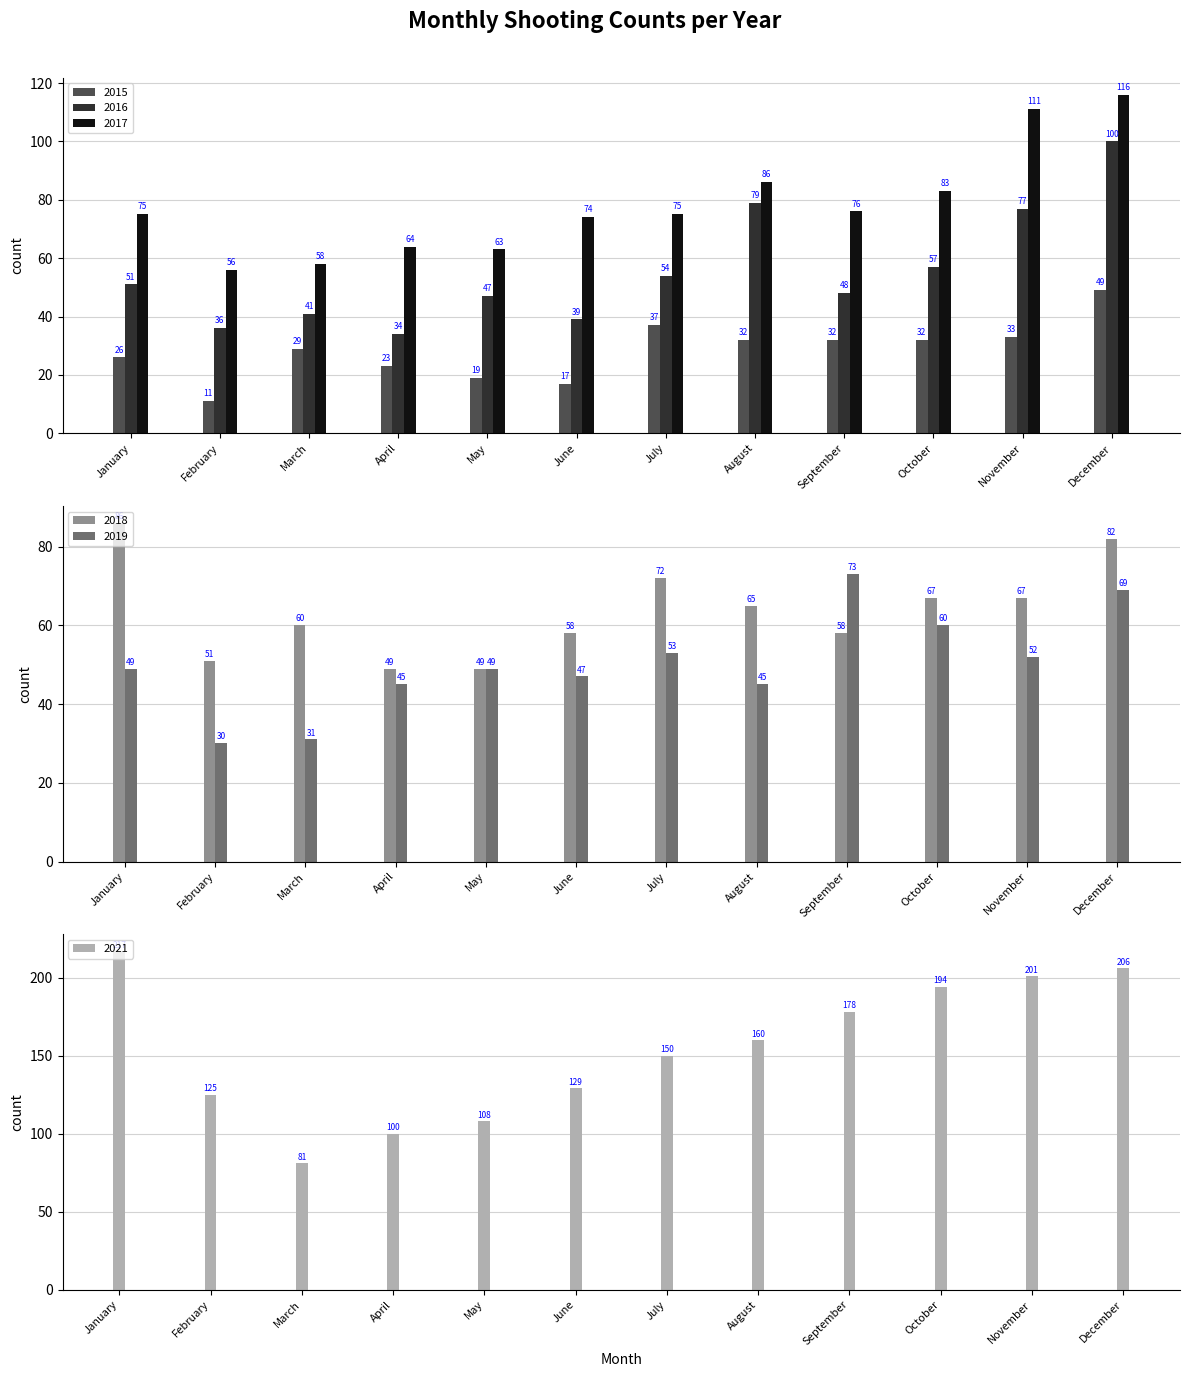

What is the difference between the second highest and second lowest values in the 2018 series?

33